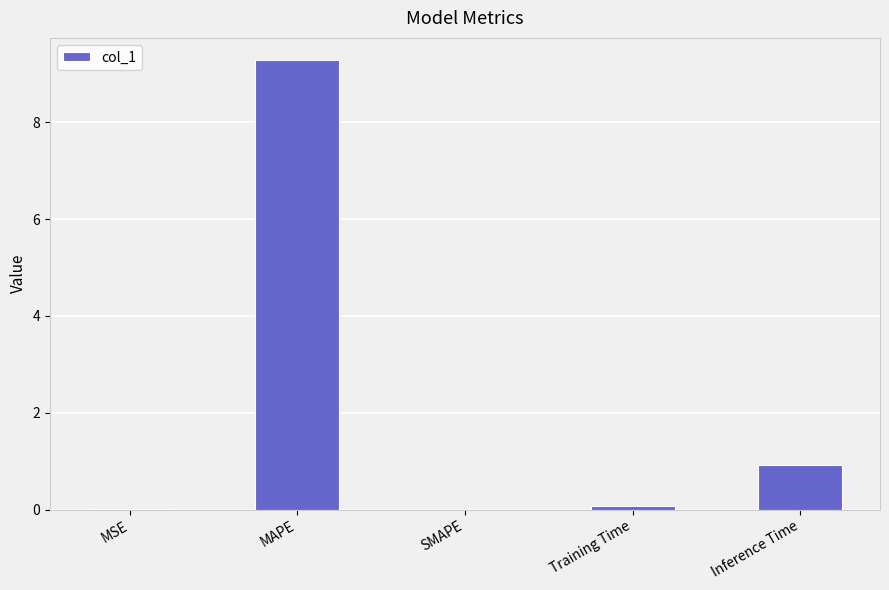

Where is the data nearest to the value 4?

Inference Time